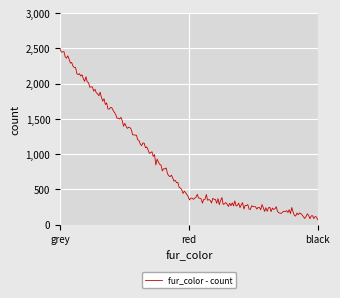

What is the smallest value displayed?

68.7